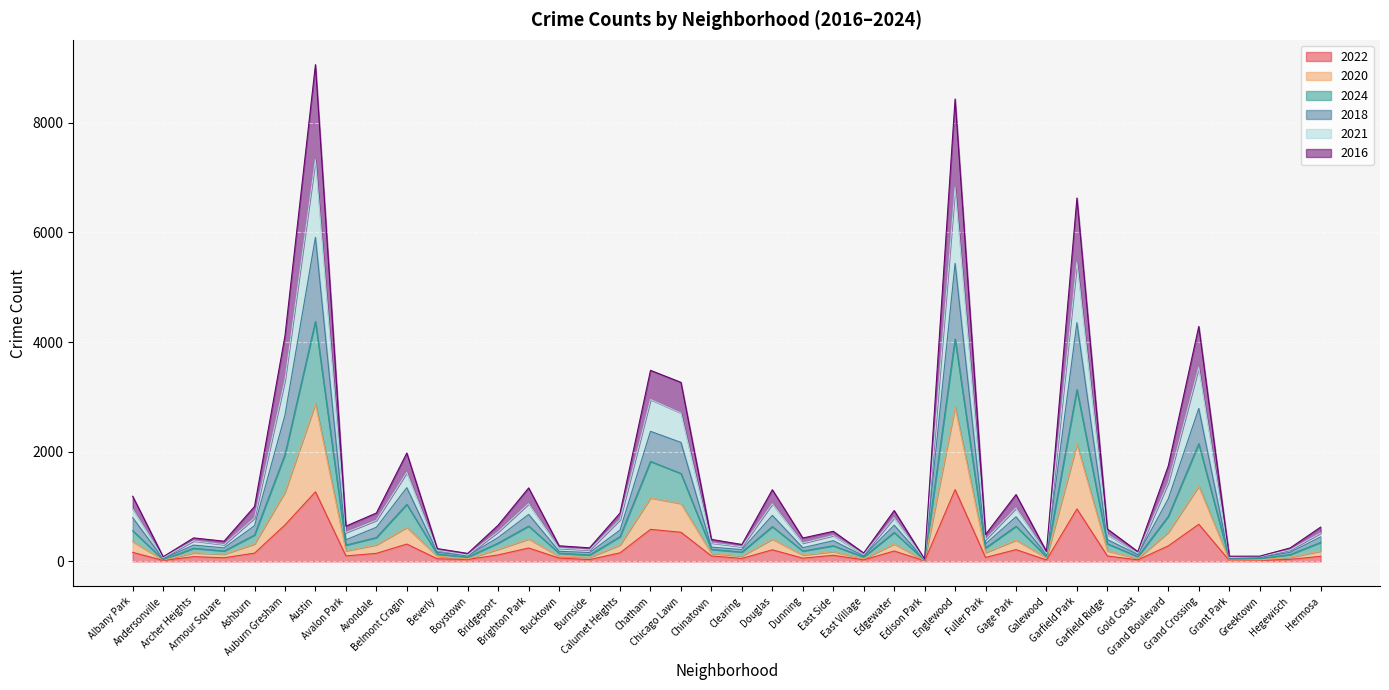

Rank the categories by 2020 value from lowest to highest.

Edison Park, Grant Park, Andersonville, Greektown, Boystown, East Village, Gold Coast, Galewood, Burnside, Hegewisch, Beverly, Bucktown, Clearing, Dunning, Armour Square, Chinatown, Archer Heights, Fuller Park, East Side, Hermosa, Avalon Park, Garfield Ridge, Bridgeport, Calumet Heights, Avondale, Ashburn, Edgewater, Albany Park, Gage Park, Douglas, Brighton Park, Grand Boulevard, Belmont Cragin, Chicago Lawn, Chatham, Auburn Gresham, Grand Crossing, Garfield Park, Englewood, Austin